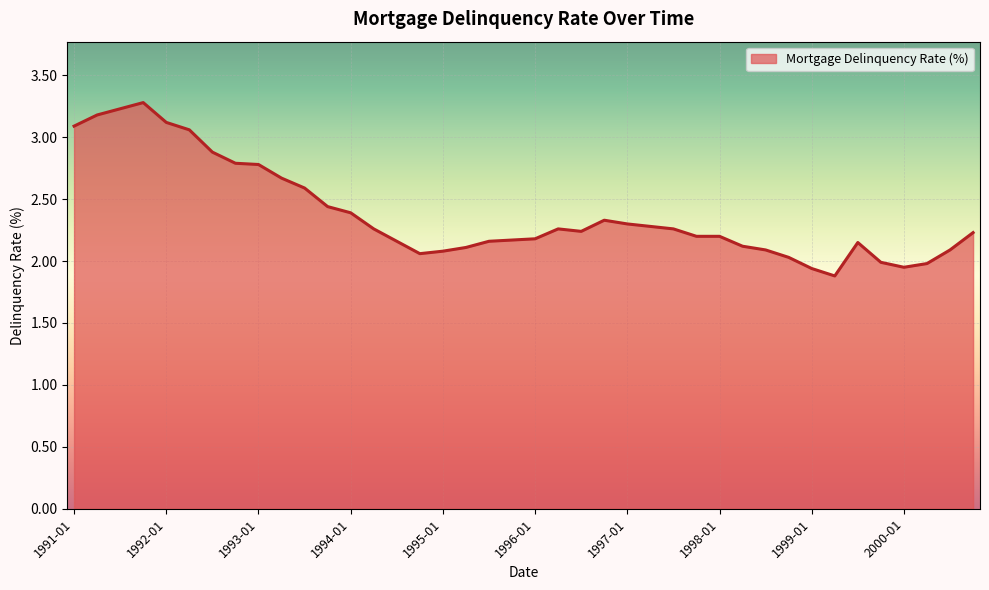

What is the difference between the maximum and minimum values?

1.4